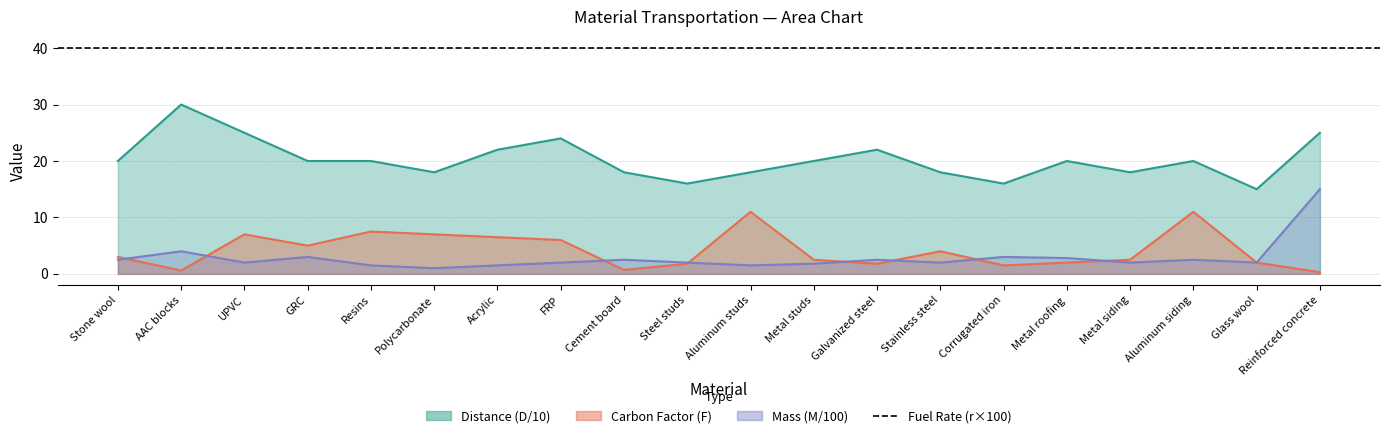

What is the sum of the Mass (M) values at Glass wool and Aluminum studs?

3.5